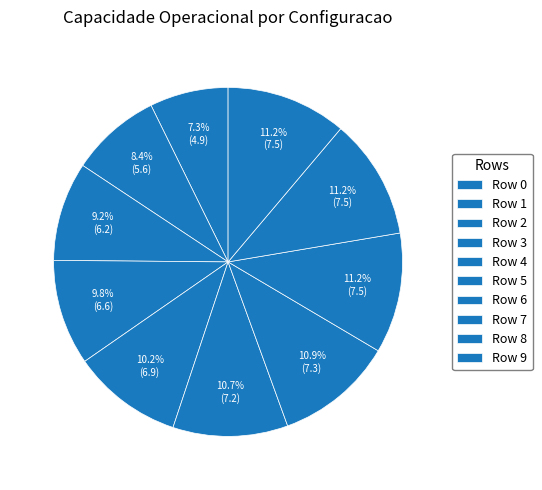

Rank the categories by value from highest to lowest.

8, 9, 7, 6, 5, 4, 3, 2, 1, 0